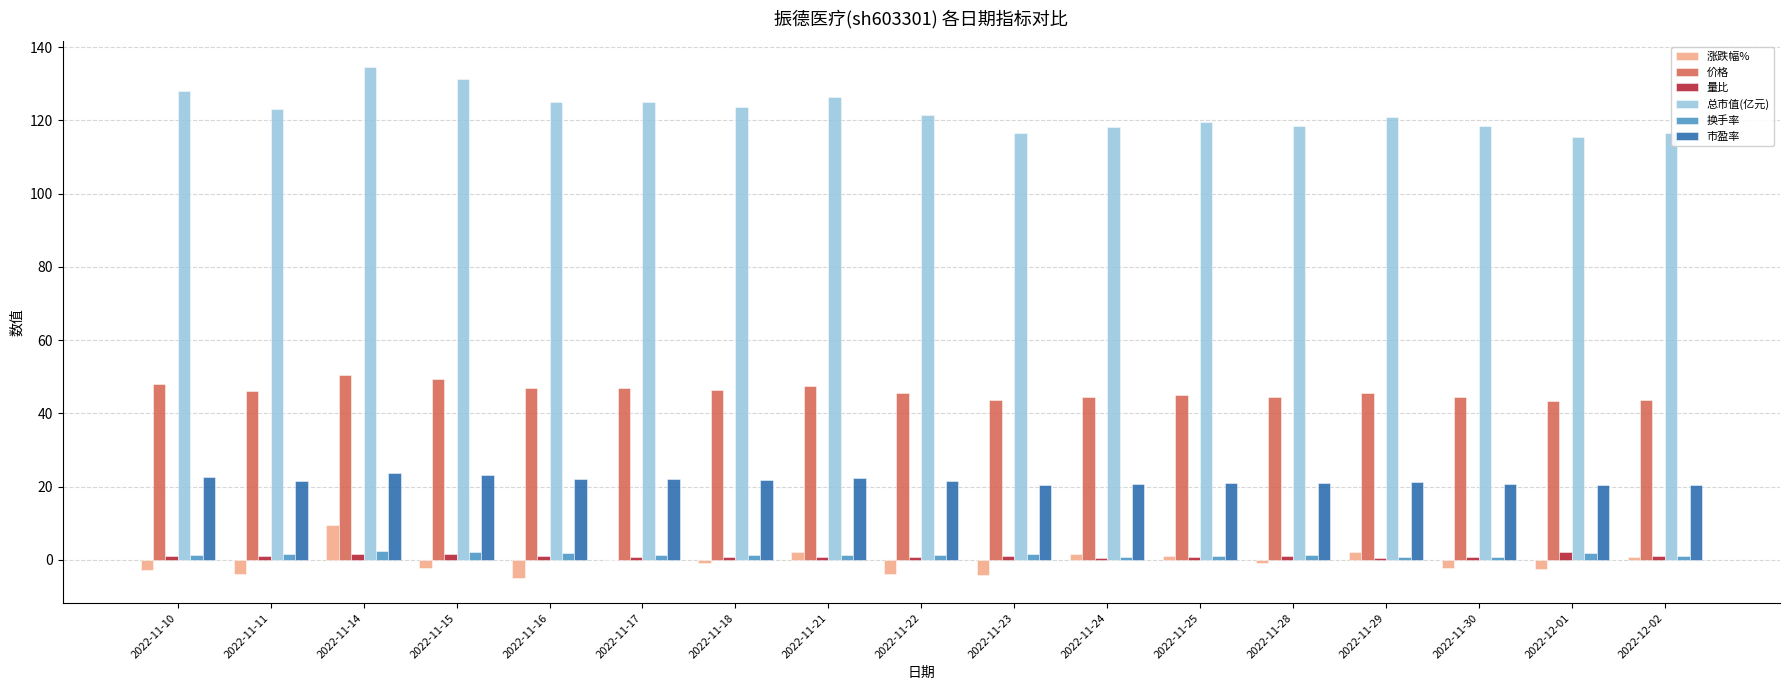

How many categories are shown in the chart?

17